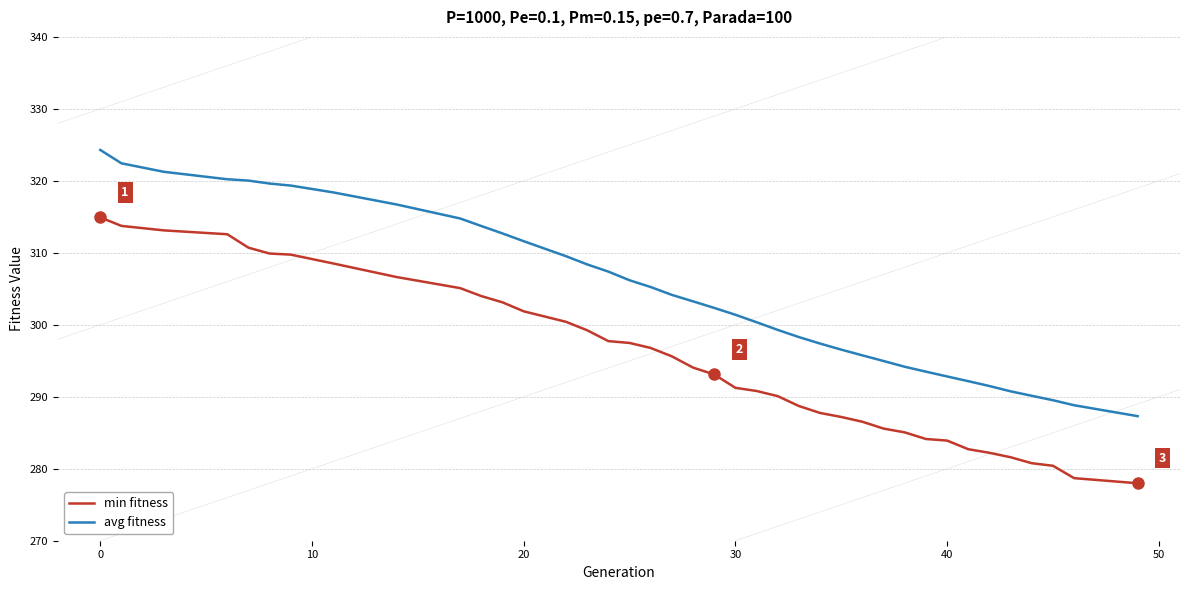

What is the greatest value displayed?

324.3